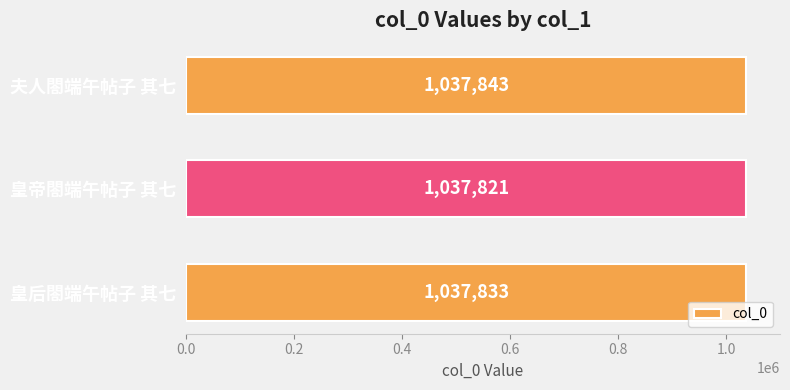

Reading top to bottom, transcribe all the data shown in this chart.

1037843	1037821	1037833